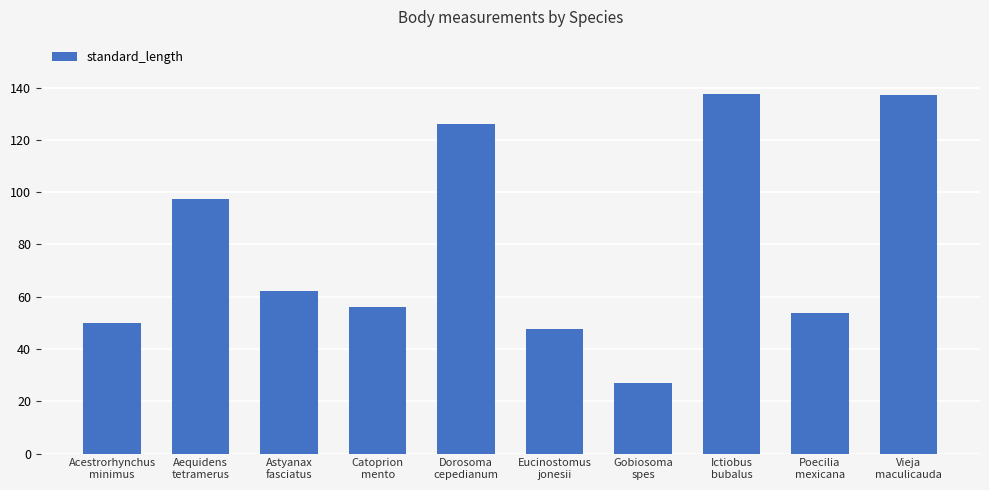

What is the minimum value shown in the chart?

27.0